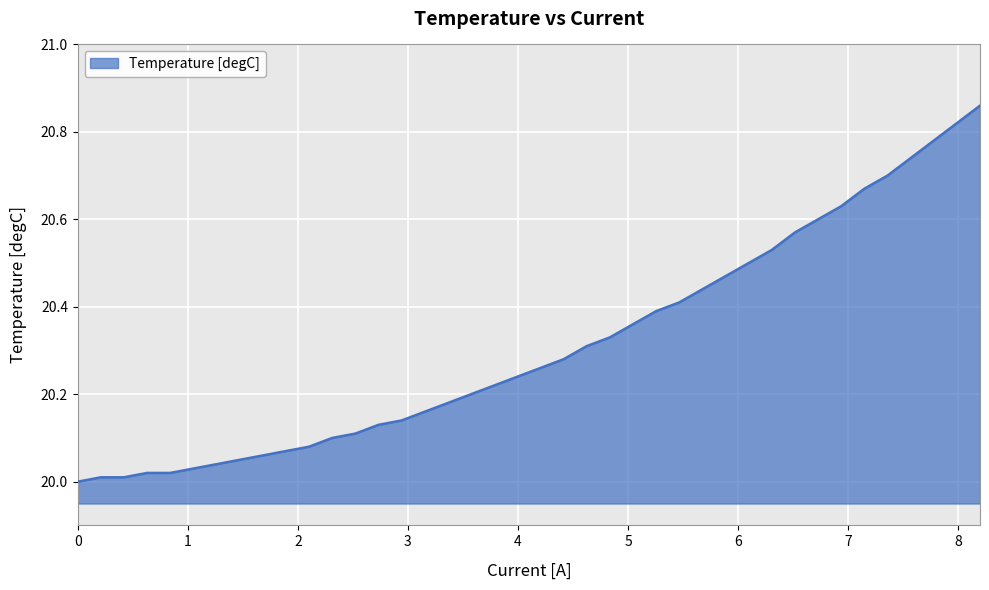

What is the difference between the maximum and minimum values?

0.9